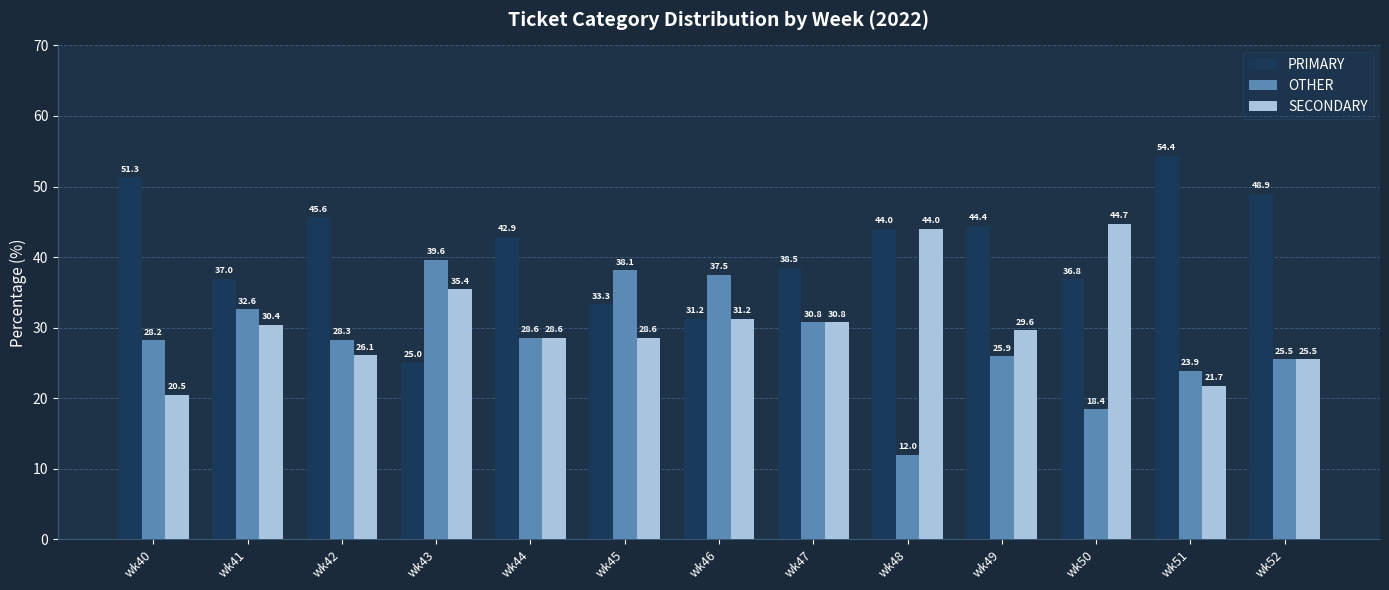

What are all the series names shown in the legend?

PRIMARY, OTHER, SECONDARY